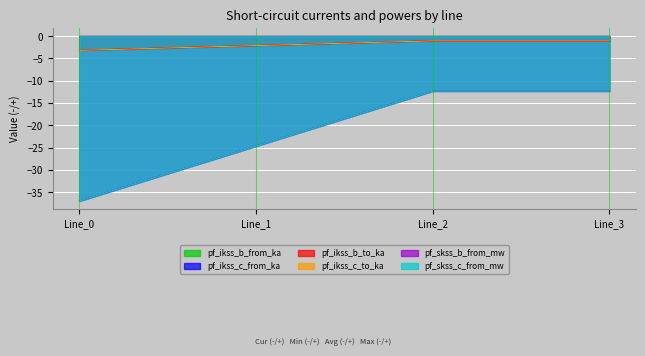

Reading left to right, what are all the values shown in this chart?

pf_ikss_b_from_ka: Line_0=-3.2	Line_1=-2.1	Line_2=-1.1	Line_3=-1.1
pf_ikss_c_from_ka: Line_0=-3.2	Line_1=-2.1	Line_2=-1.1	Line_3=-1.1
pf_ikss_b_to_ka: Line_0=-3.2	Line_1=-2.1	Line_2=-1.1	Line_3=-1.1
pf_ikss_c_to_ka: Line_0=-3.2	Line_1=-2.1	Line_2=-1.1	Line_3=-1.1
pf_skss_b_from_mw: Line_0=-37.0	Line_1=-24.7	Line_2=-12.3	Line_3=-12.3
pf_skss_c_from_mw: Line_0=-37.0	Line_1=-24.7	Line_2=-12.3	Line_3=-12.3